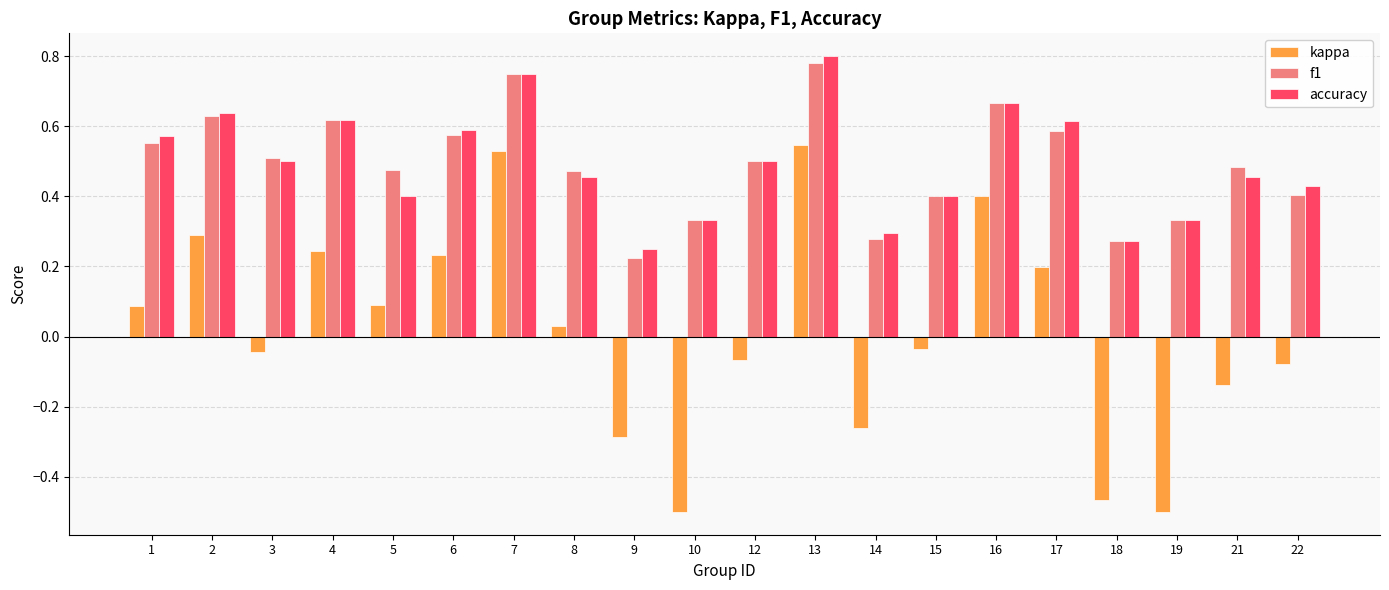

Is it true that accuracy equals 0.5 at 21?

True